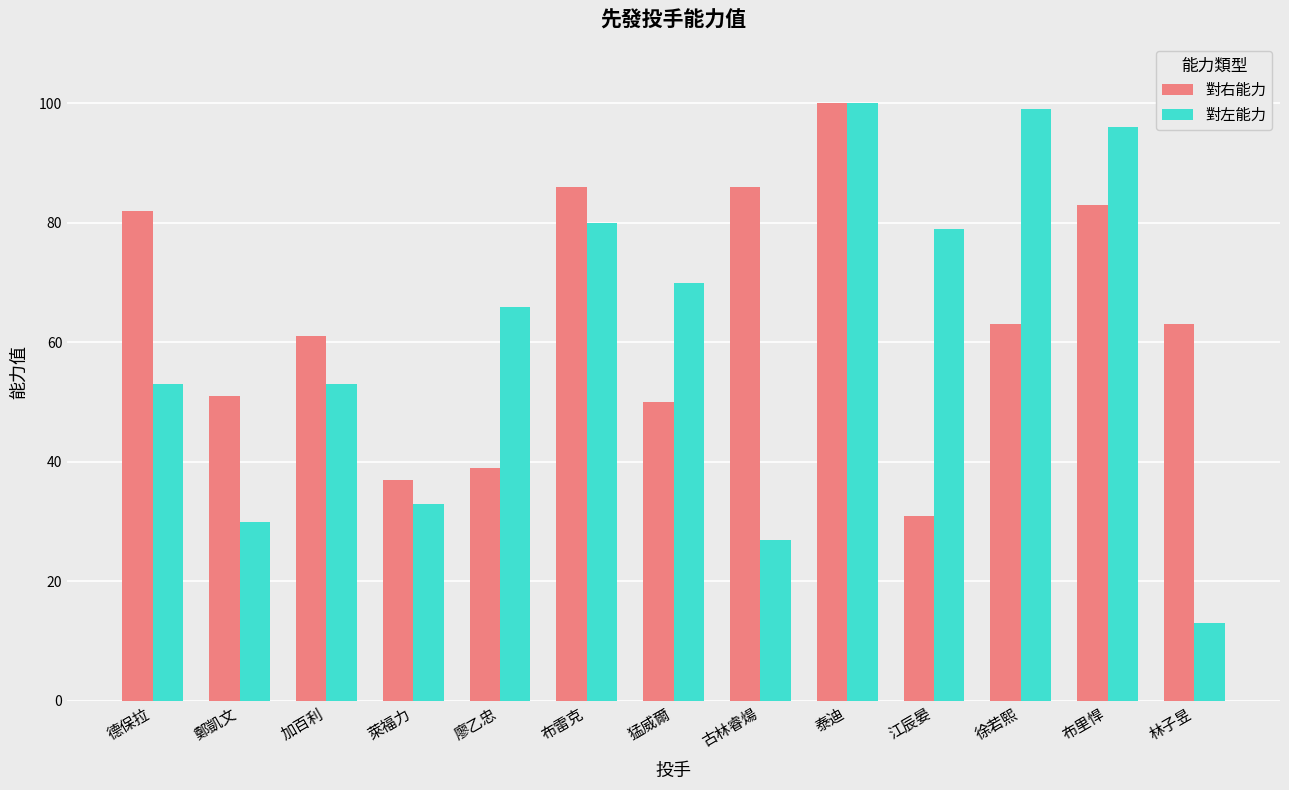

Which series has the widest spread of values?

對左能力